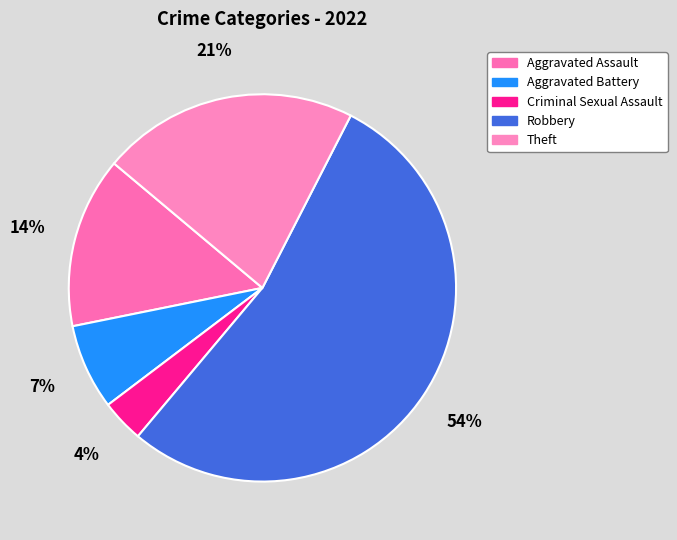

Does Aggravated Battery account for over 50% of the chart?

No